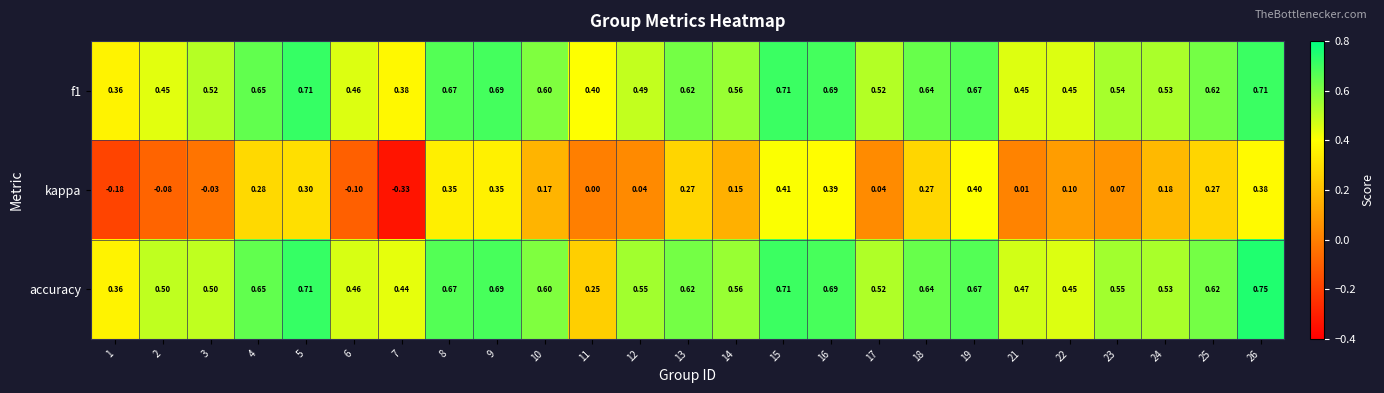

Which series has the widest spread of values?

kappa